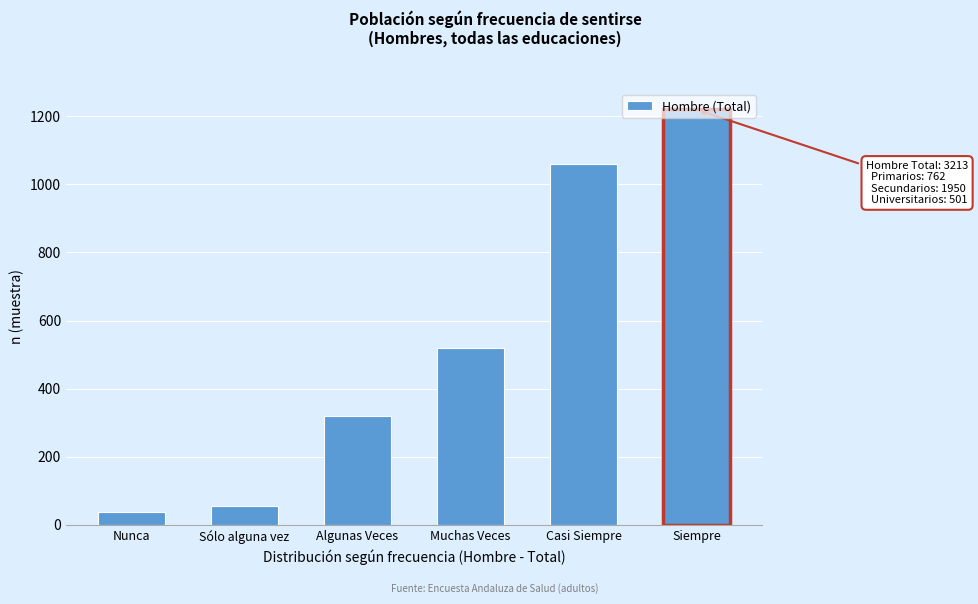

Is it true that the value at Algunas Veces is 209?

False